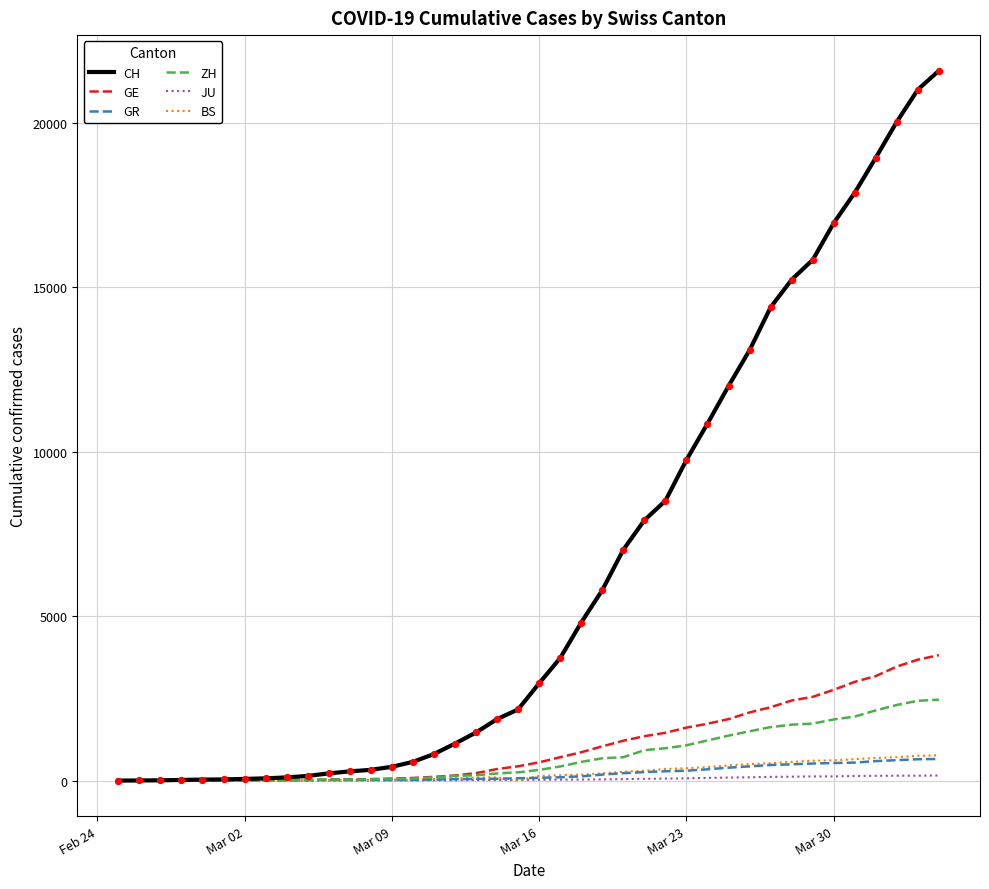

What are all the series names shown in the legend?

CH, GE, GR, ZH, JU, BS